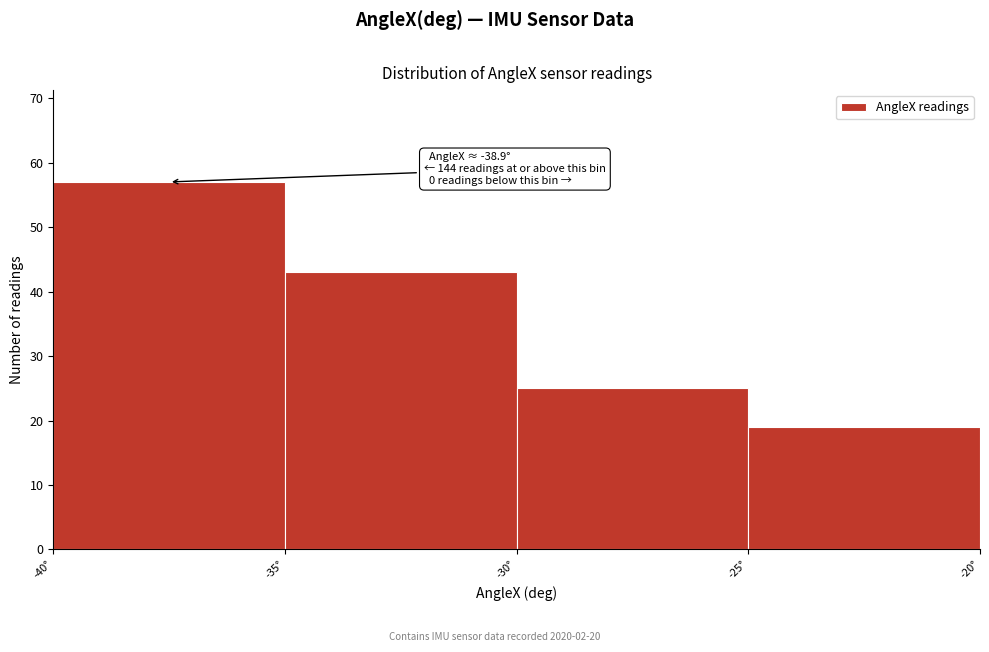

Which range on the x-axis has the tallest bar?

-40 to -35